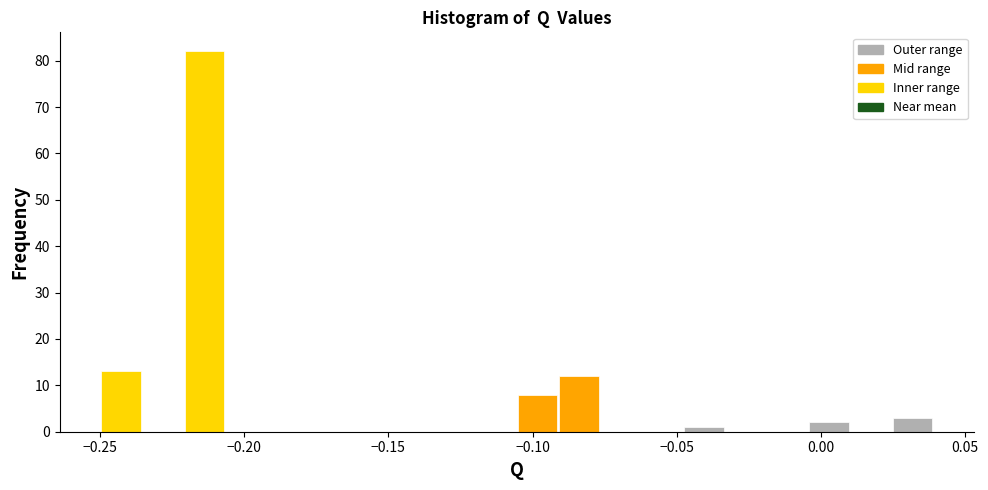

Around what value on the x-axis is the tallest bar? Give the approximate position of its centre, as read against the axis.

-0.215